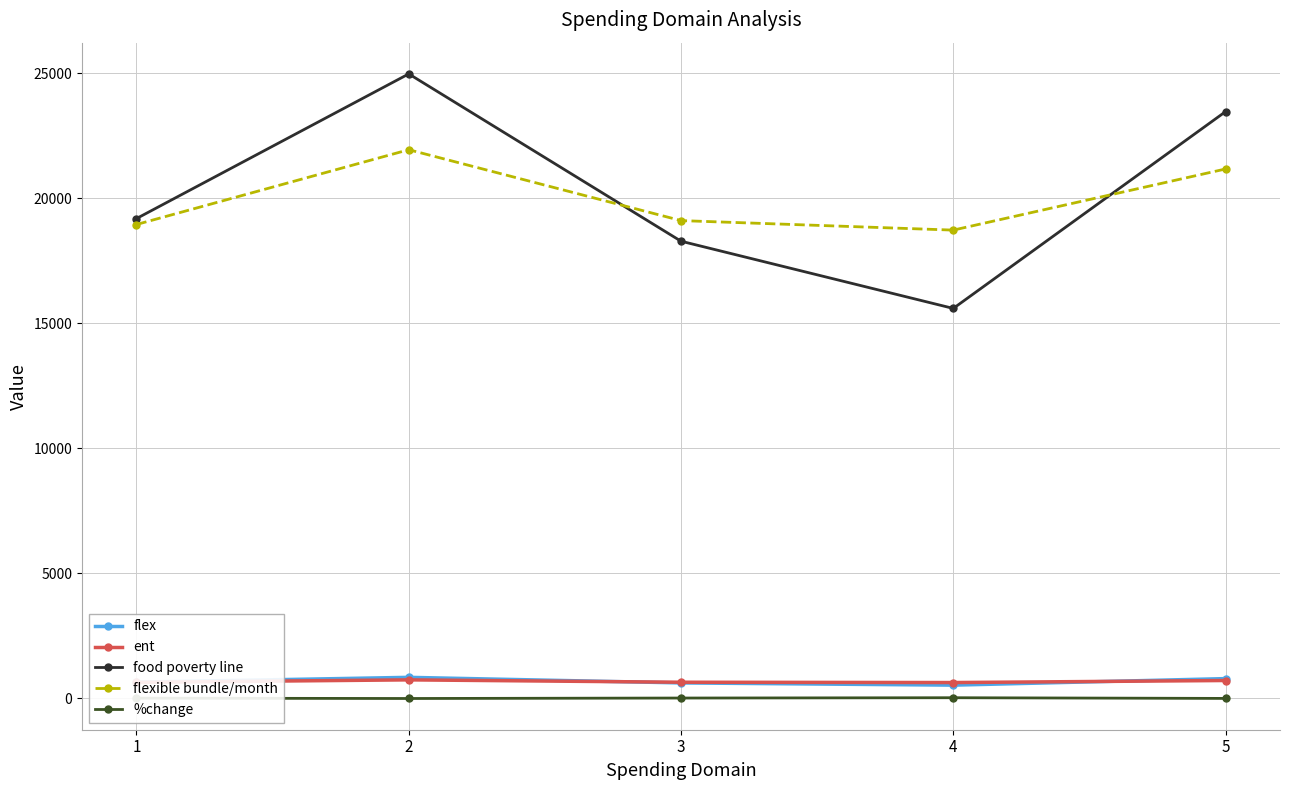

What is the sum of the %change values at 3 and 2?

-9.5